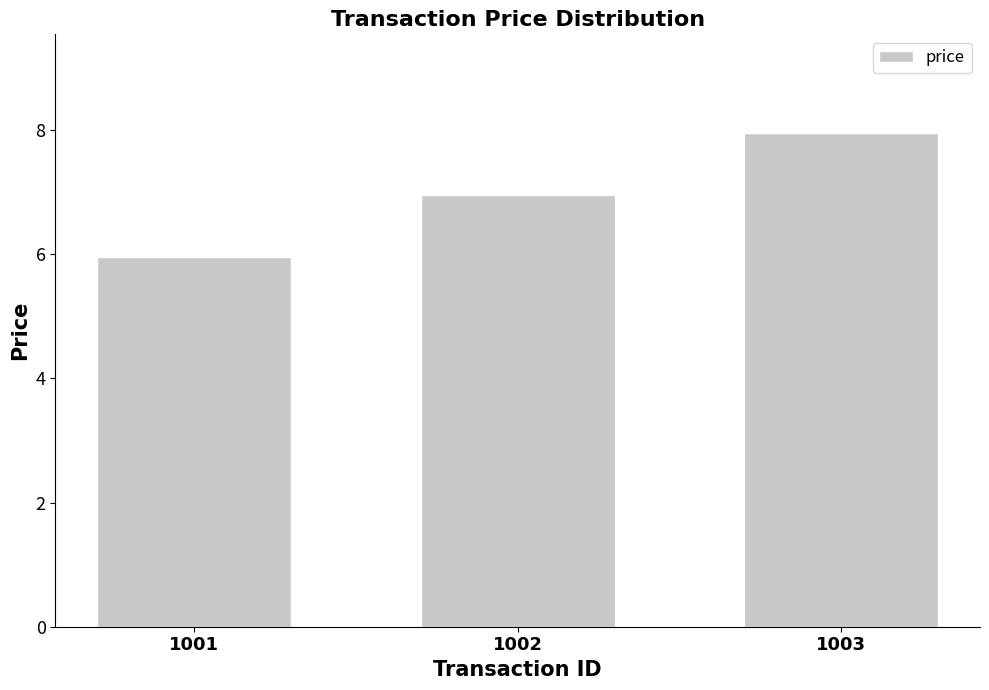

Rank the categories by value from highest to lowest.

1003, 1002, 1001